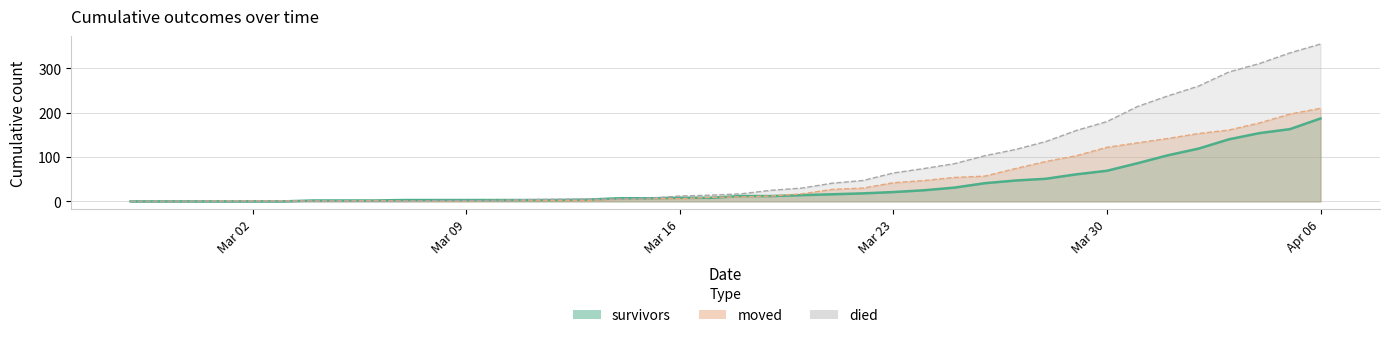

The survivors series shows 69 at Mar 30. True or false?

True